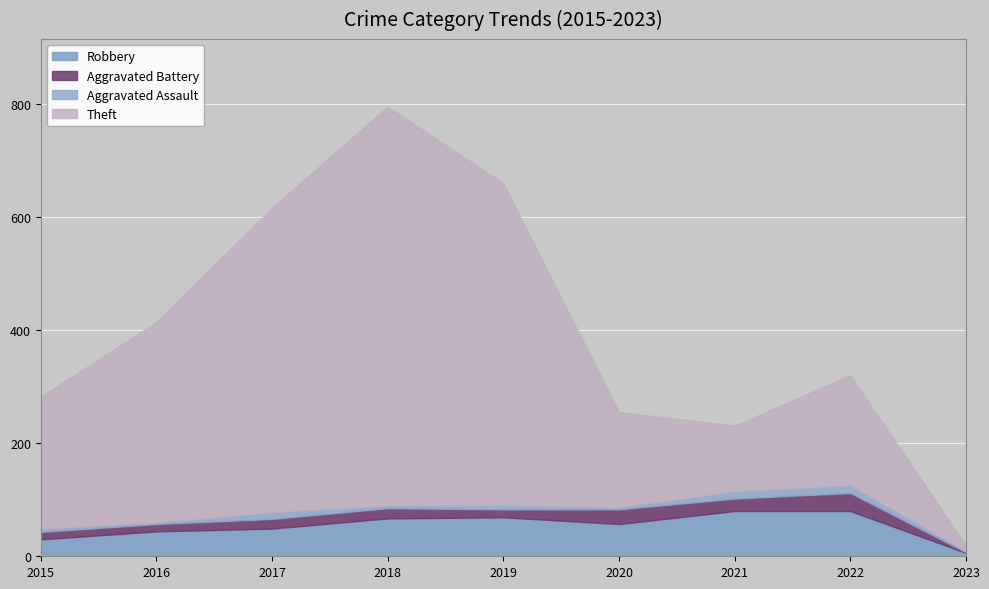

The value of Aggravated Assault at 2021 is 3. True or false?

False